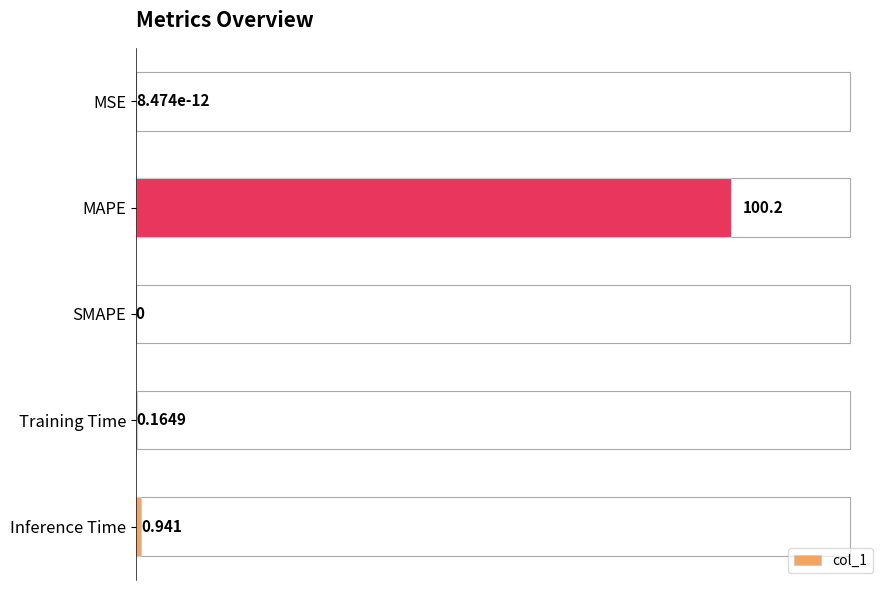

Where is the data nearest to the value 50?

Inference Time